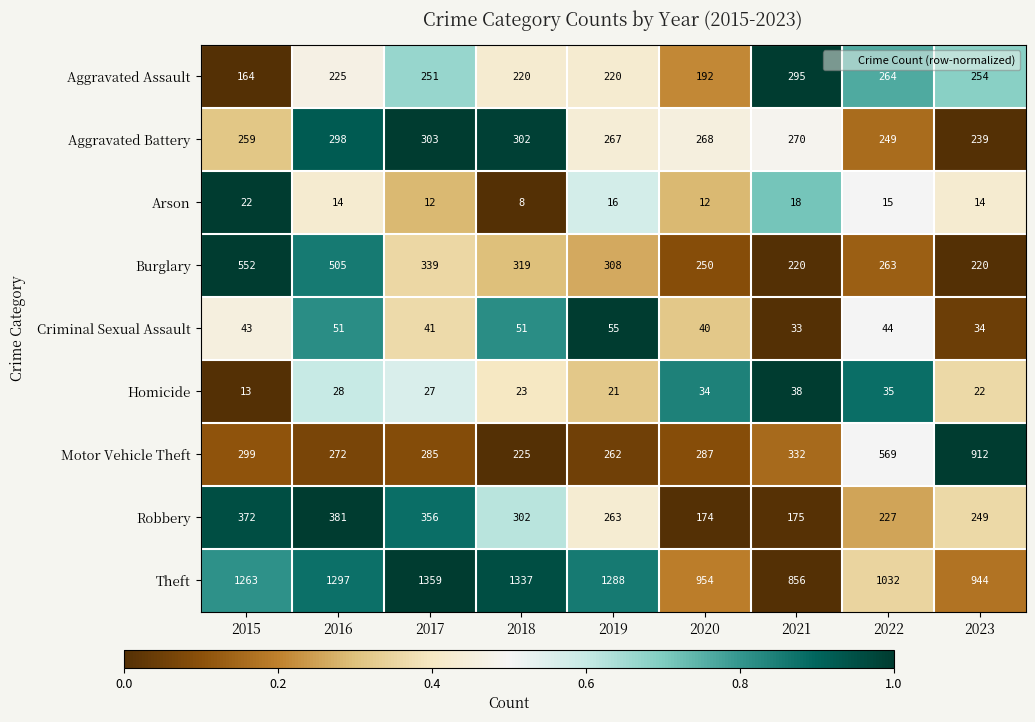

Which series has the largest range (max minus min)?

Motor Vehicle Theft